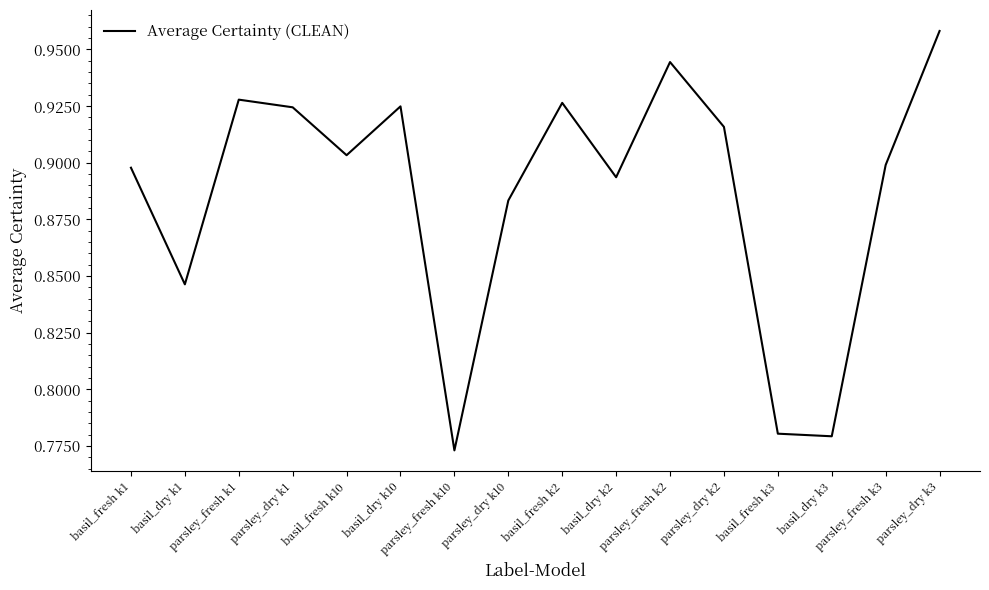

At which category does the chart reach its peak across all series?

parsley_dry k3